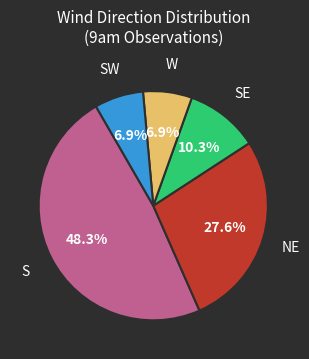

Is there a majority slice in this chart?

No